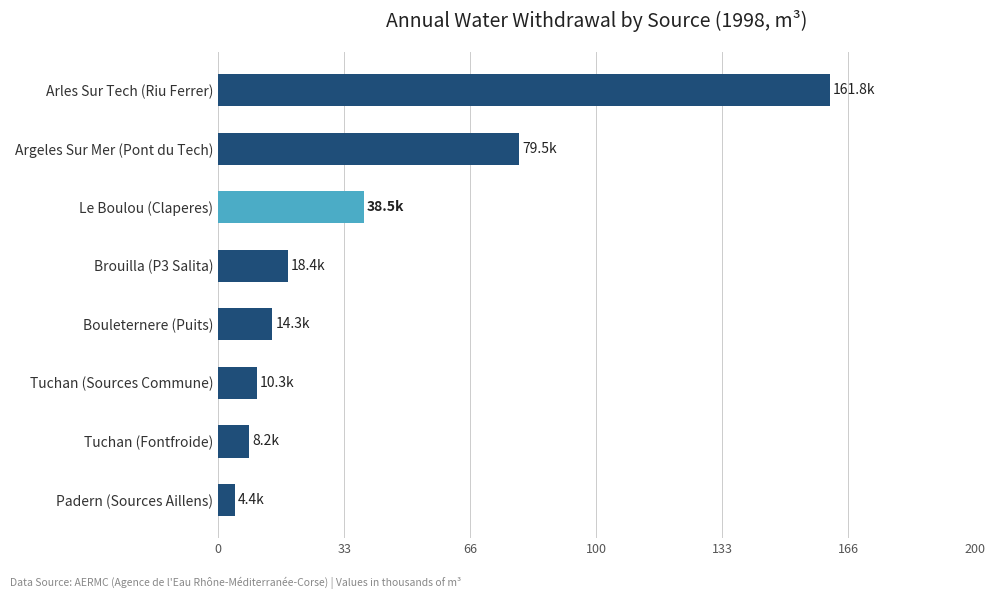

What is the minimum value shown in the chart?

4.4